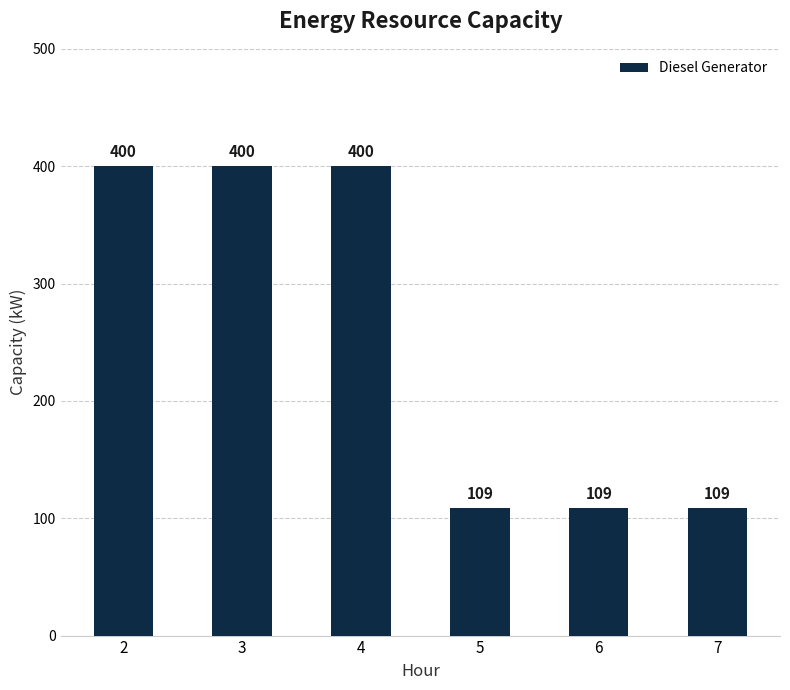

Which has a higher value, 4 or 7?

4